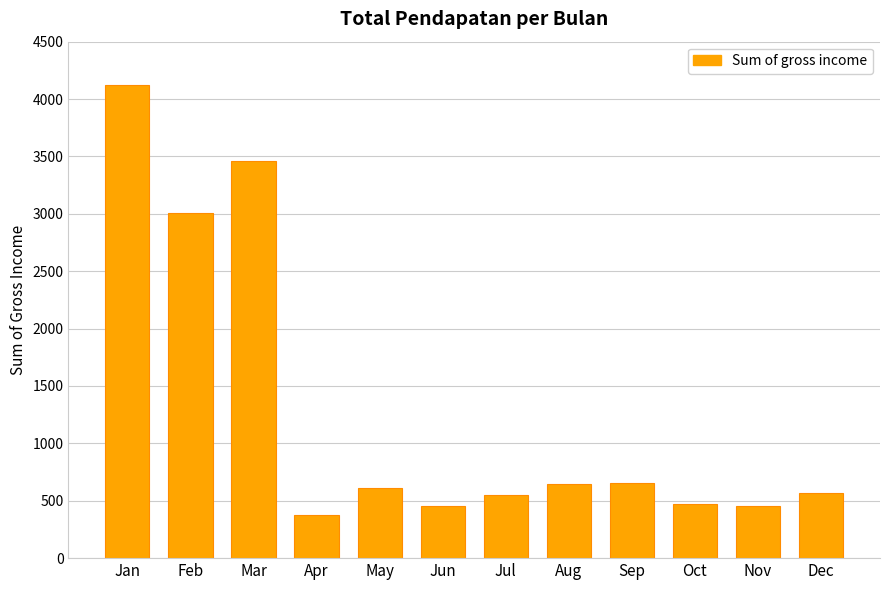

What is the value of the 2nd bar from the left?

3008.1